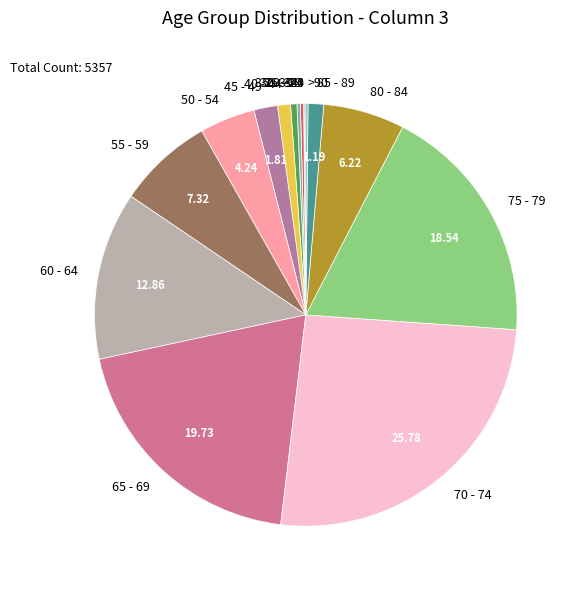

Between 35 - 39 and 55 - 59, which is larger?

55 - 59